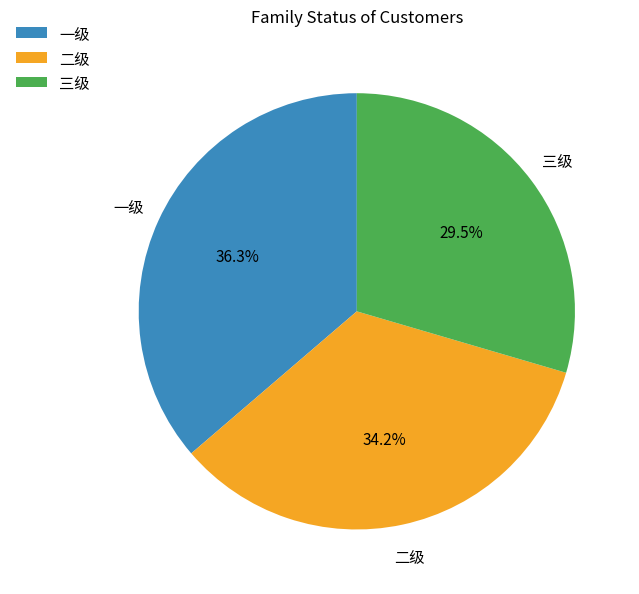

To the nearest percent, what portion does 二级 represent?

34%